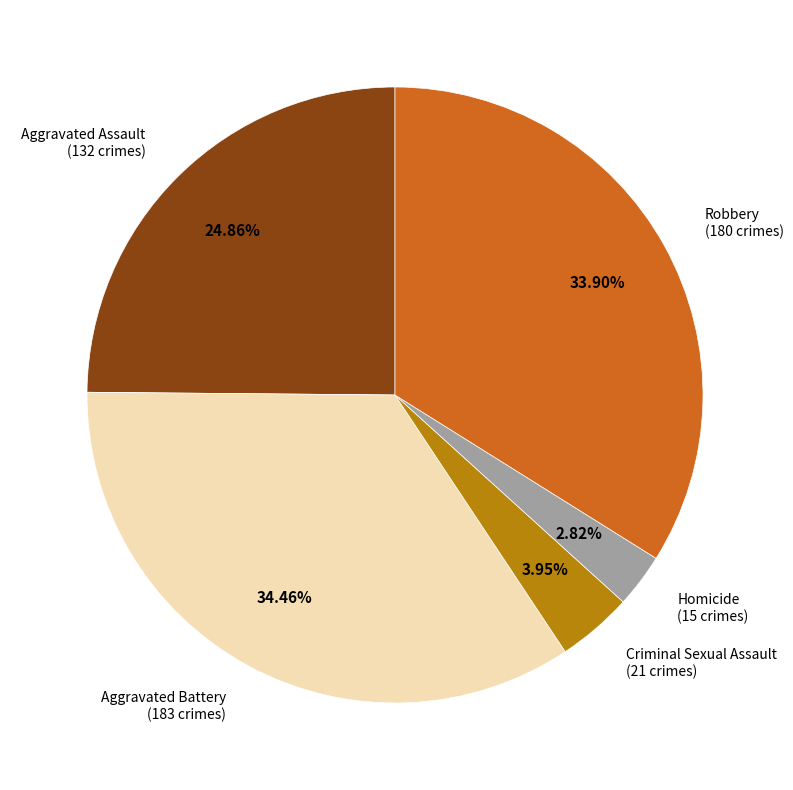

Is there any slice that represents more than half of the pie?

No